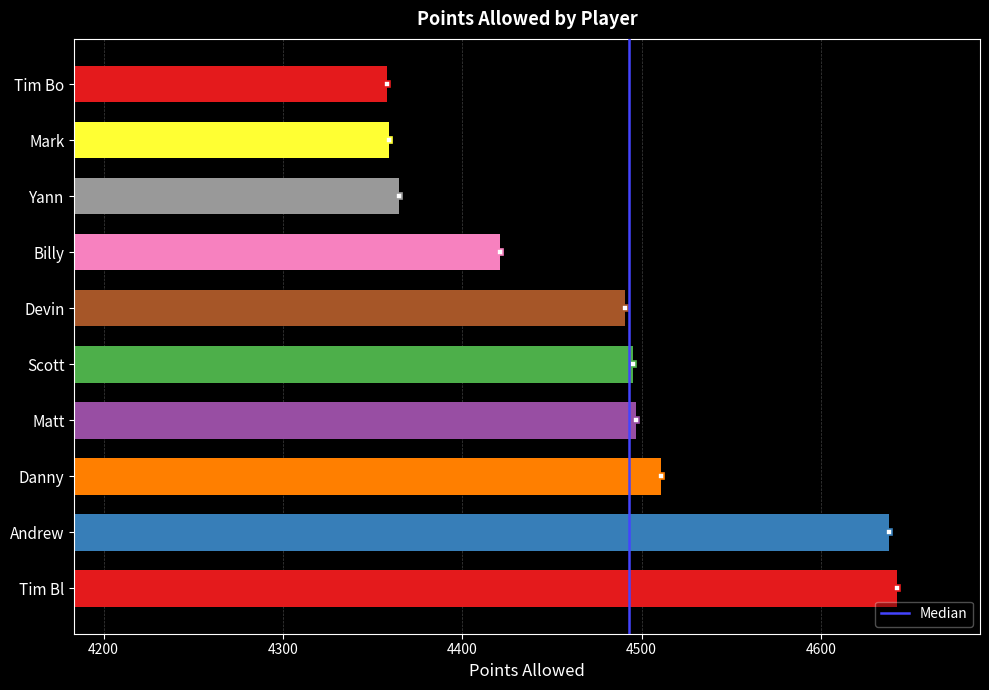

What is the approximate value at Mark?

4359.2